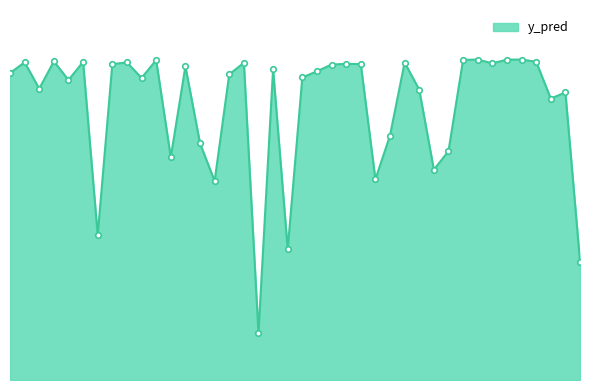

Is this an area chart (filled region under the line)?

Yes